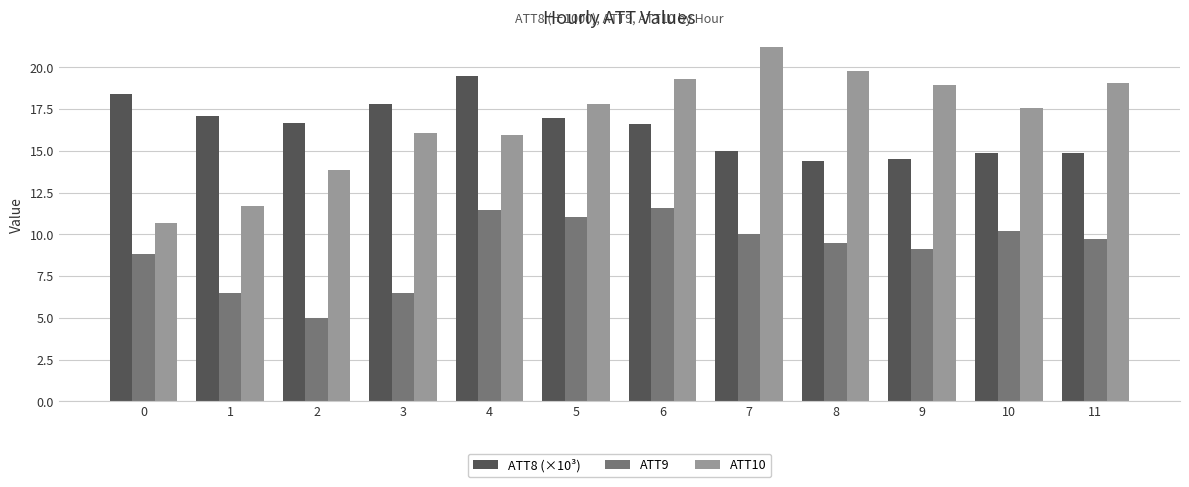

What is the difference between the maximum and minimum values in the ATT9 series?

6.6